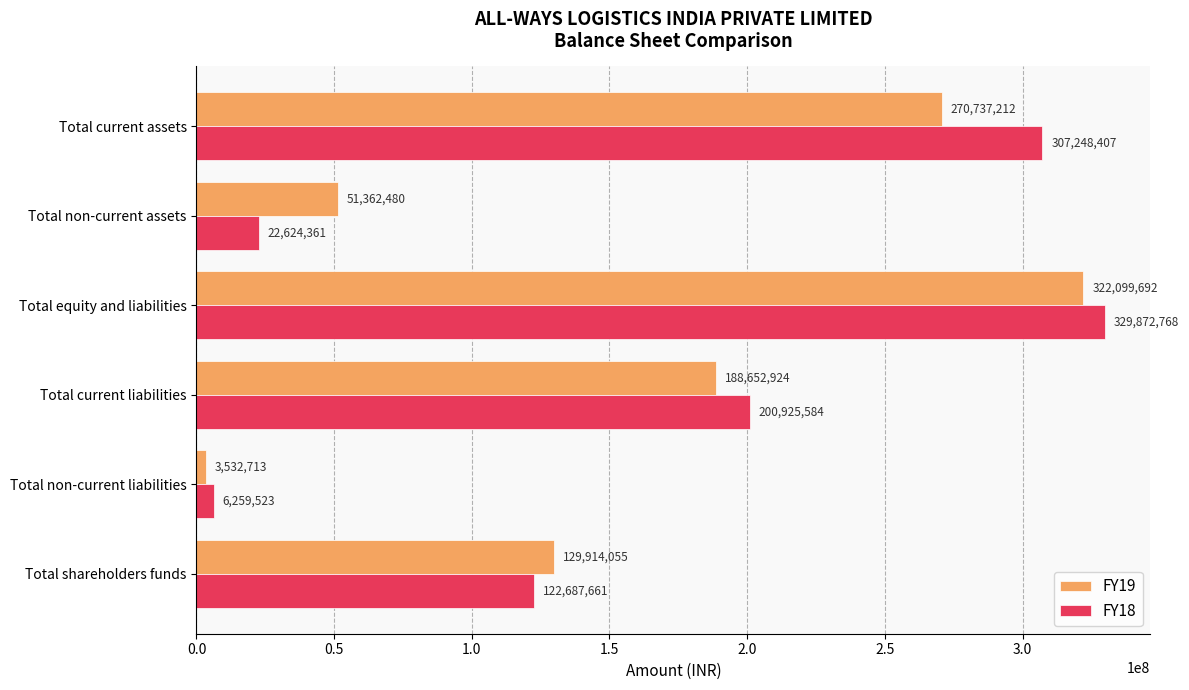

Which series has the largest total across all categories?

FY18